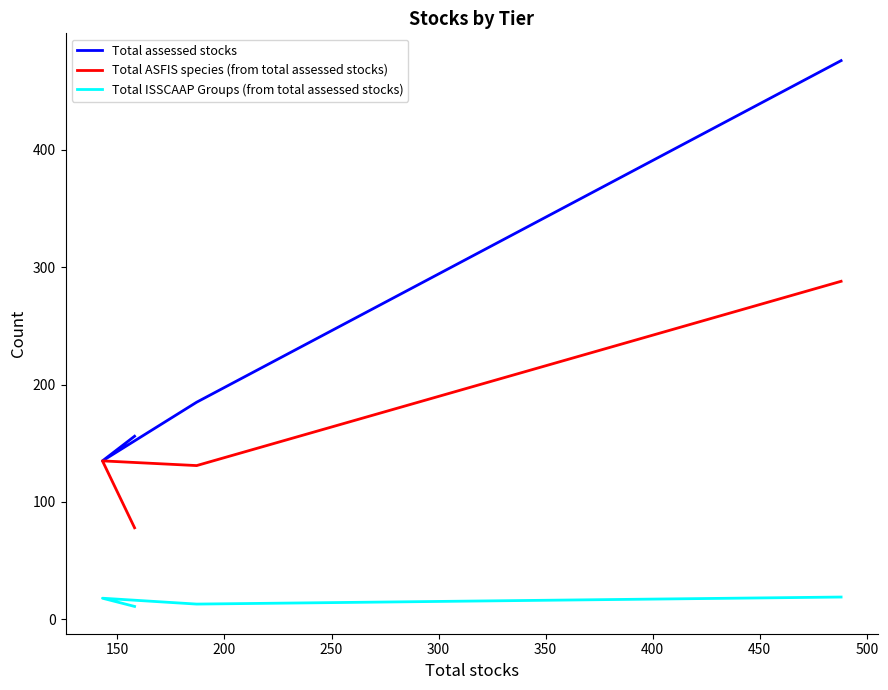

How many values in the Total assessed stocks series exceed 185?

1